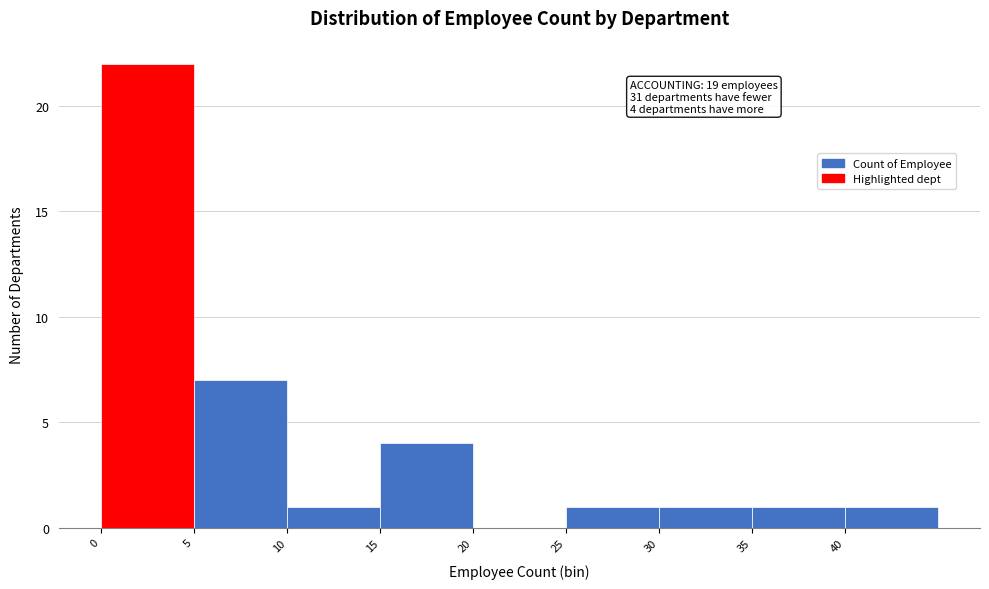

Over which range of the x-axis is the bar tallest?

0 to 5